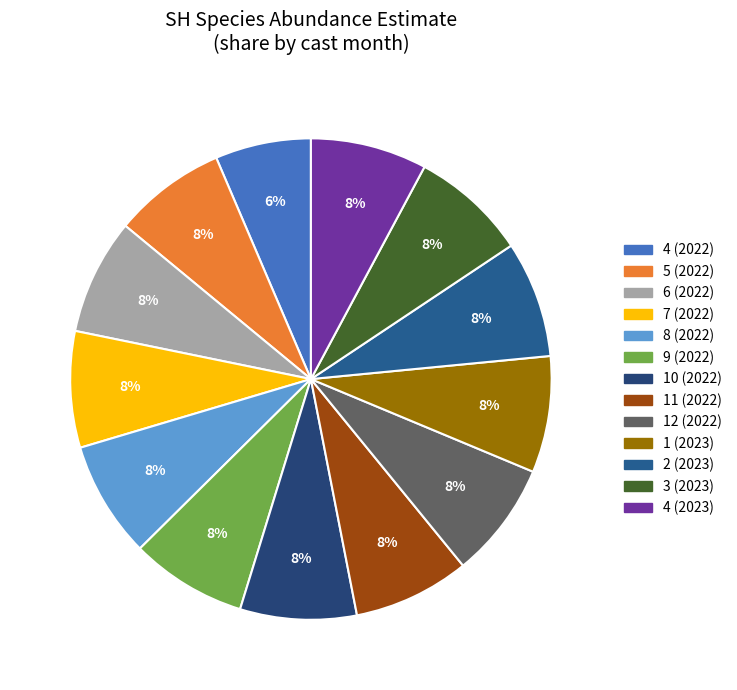

Does any single category account for the majority?

No